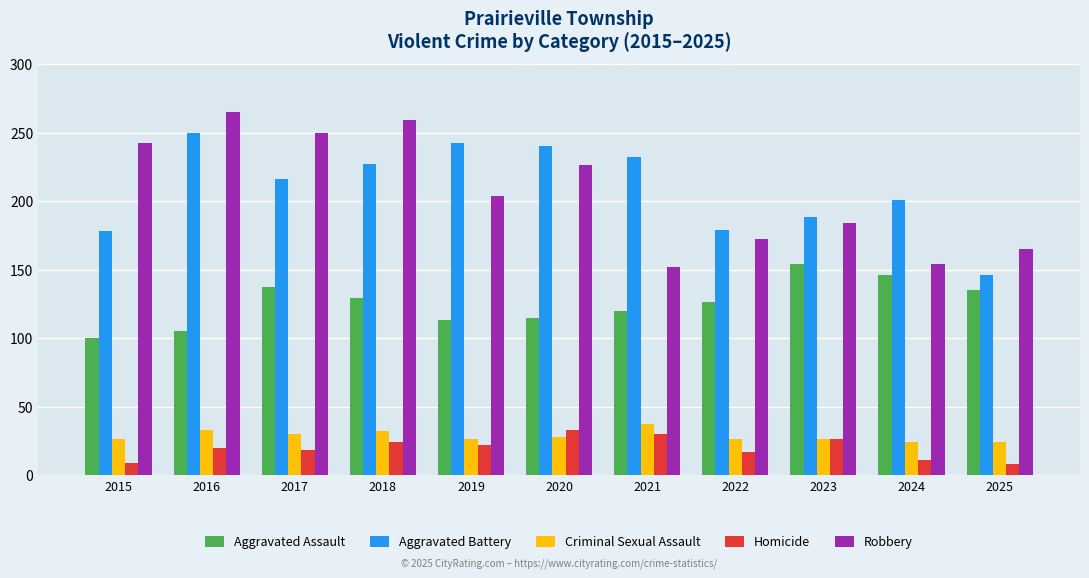

What is the spread (max minus min) of values at 2021?

202